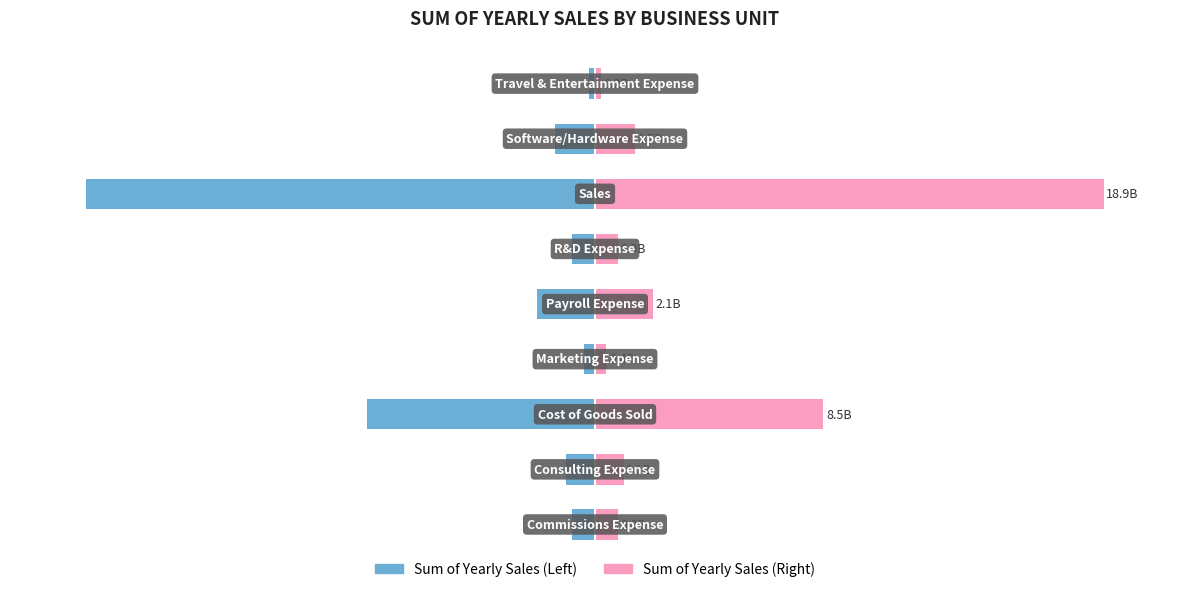

The value of Sum of Yearly Sales (Right) at 8 is 1.1. True or false?

True